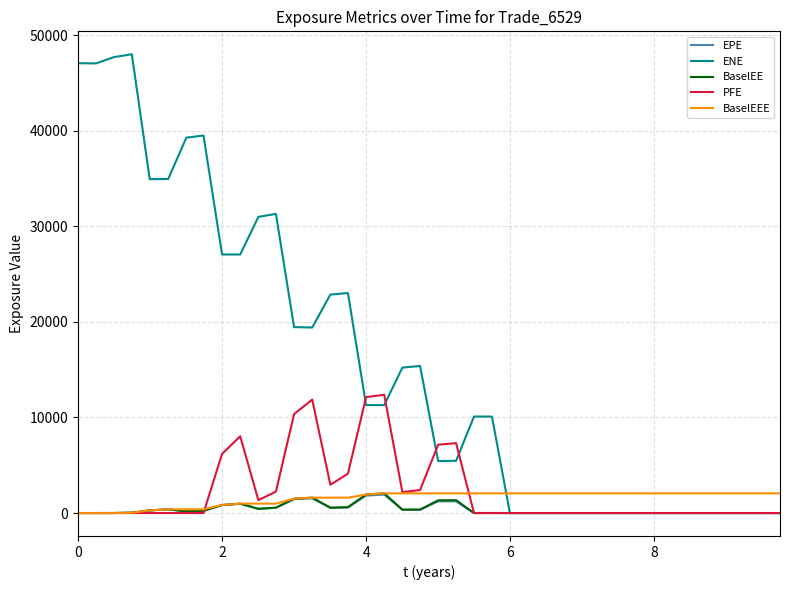

What is the greatest value displayed?

47996.4